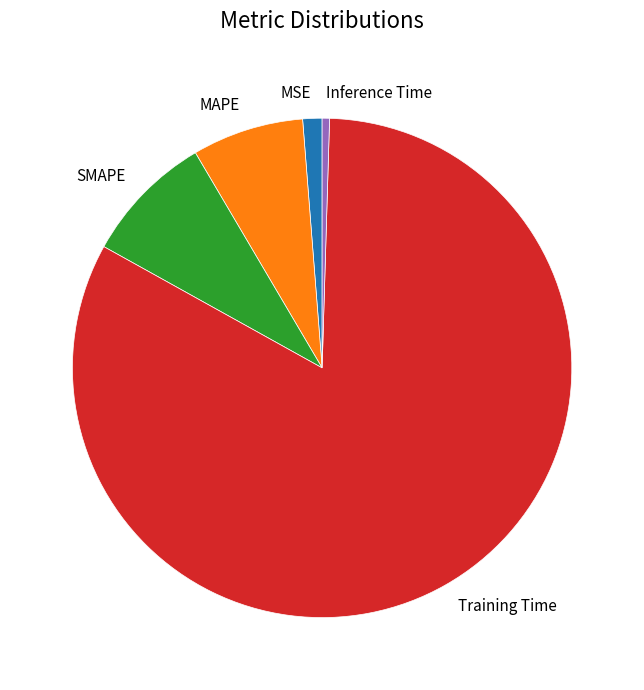

Do MAPE and SMAPE together represent more than half of the pie?

No